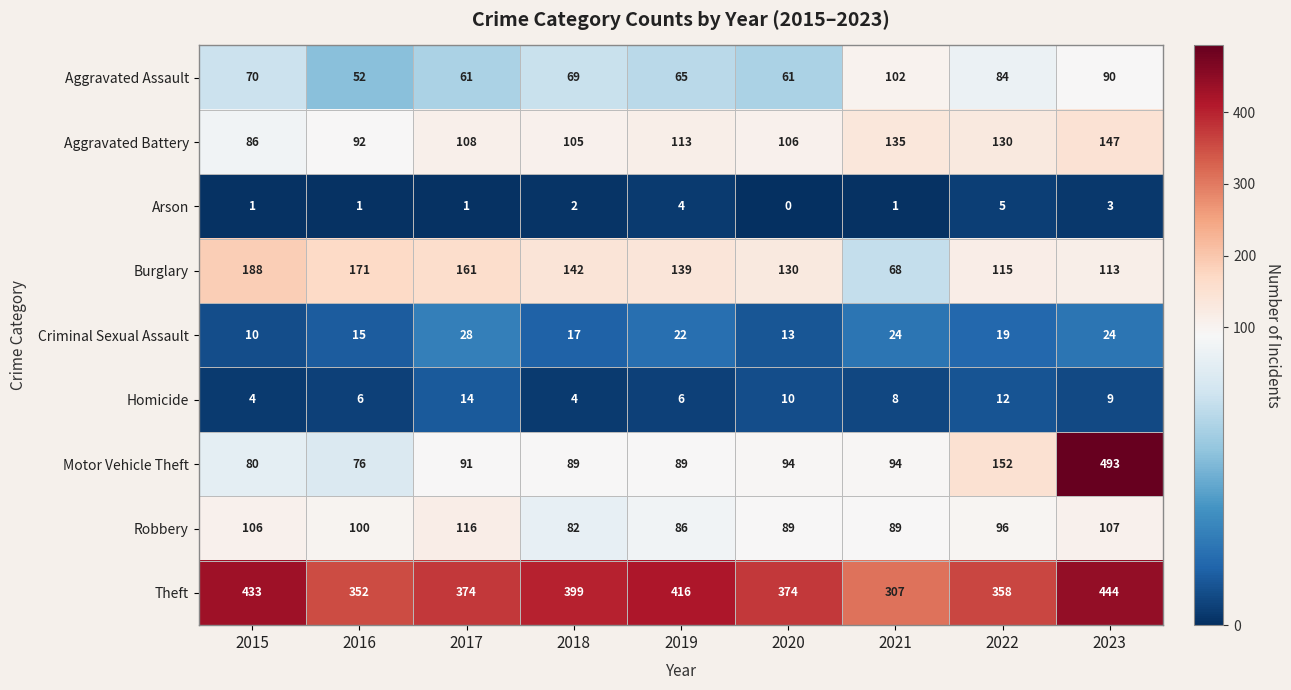

Count the number of data series in this chart.

9